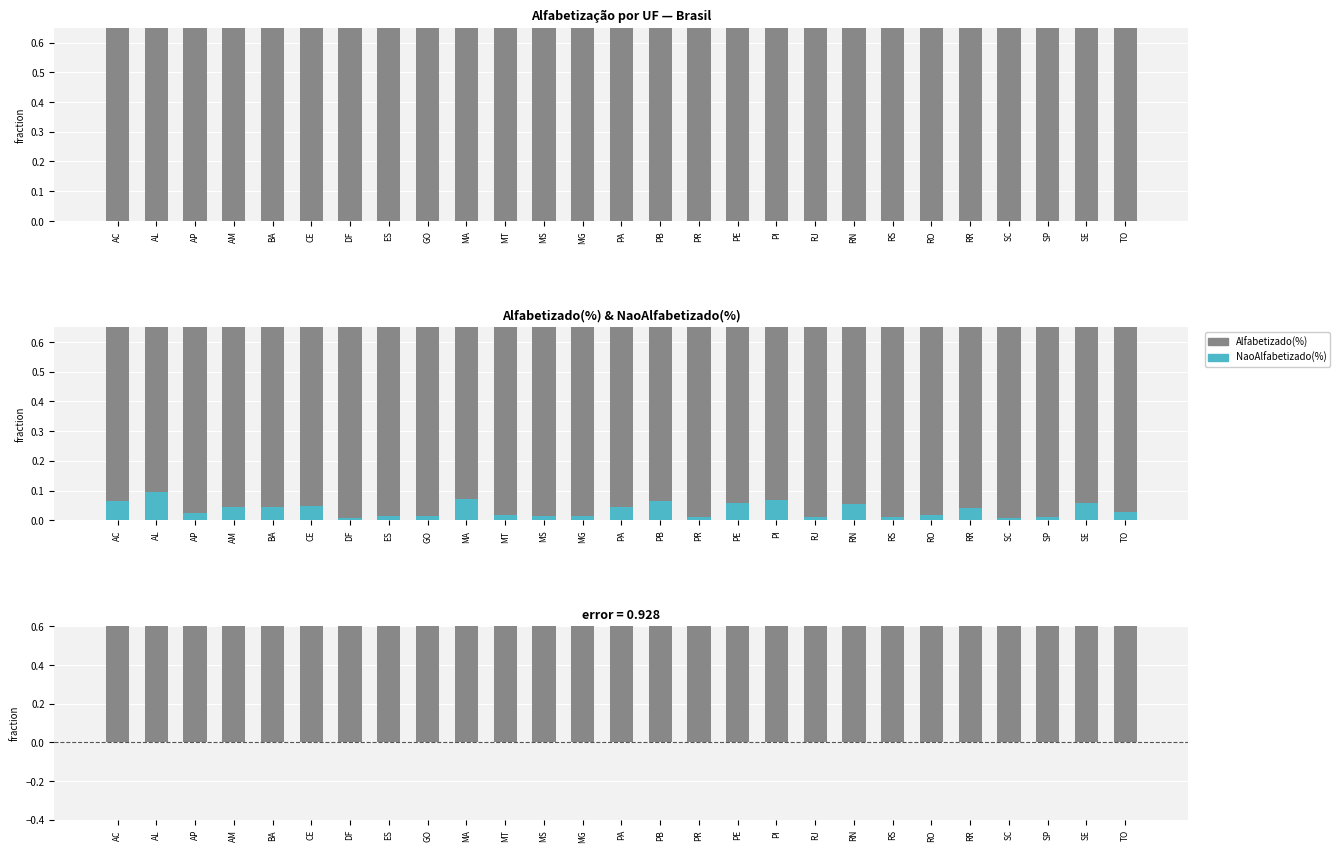

Is the value of Alfabetizado(%) − NaoAlfabetizado(%) at SP greater than the value of Alfabetizado(%) at RN?

Yes